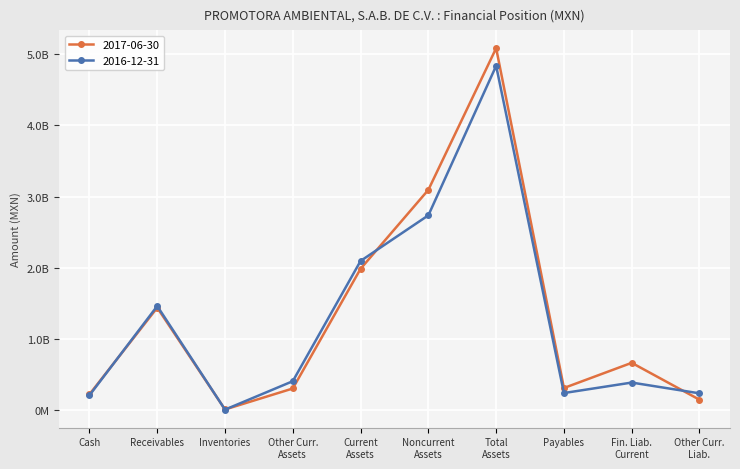

What is the maximum value shown in the chart?

5083317000